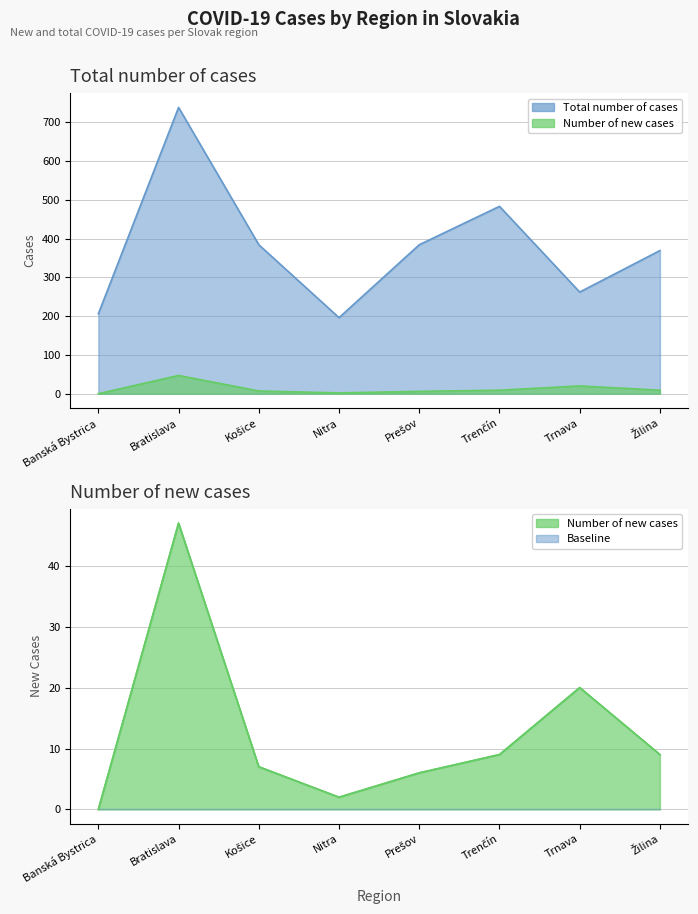

In Number of new cases, how many points are lower than both neighbors (excluding endpoints)?

1